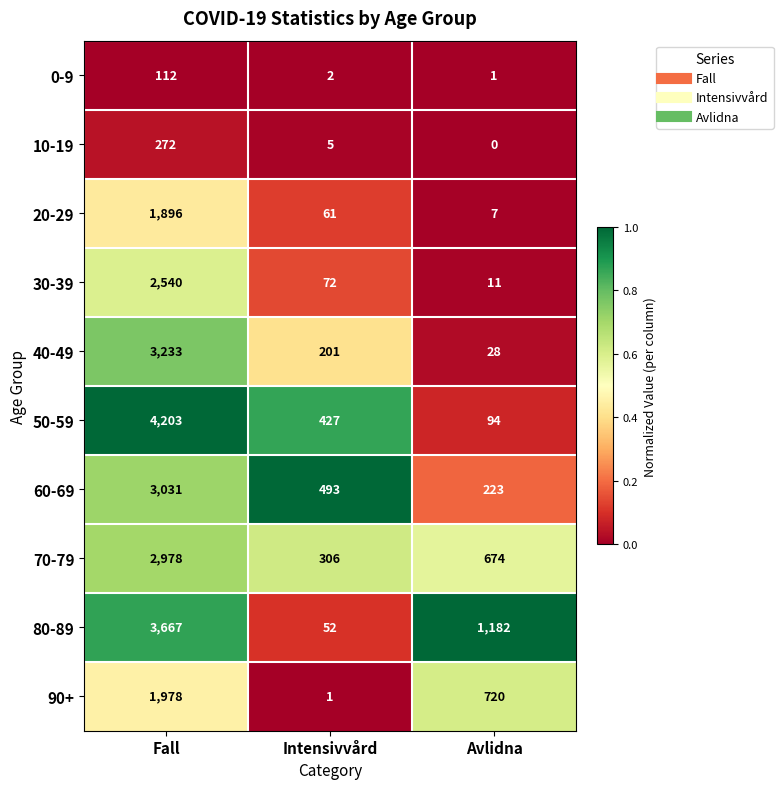

List the labels in order of 30-39 value, largest first.

Fall, Intensivvård, Avlidna